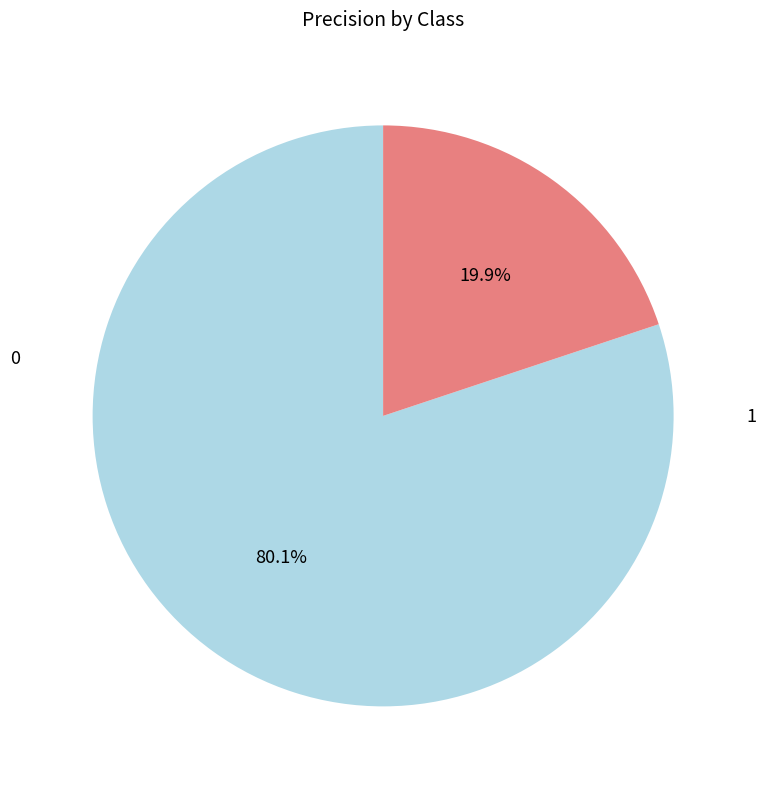

Does any single category account for the majority?

Yes